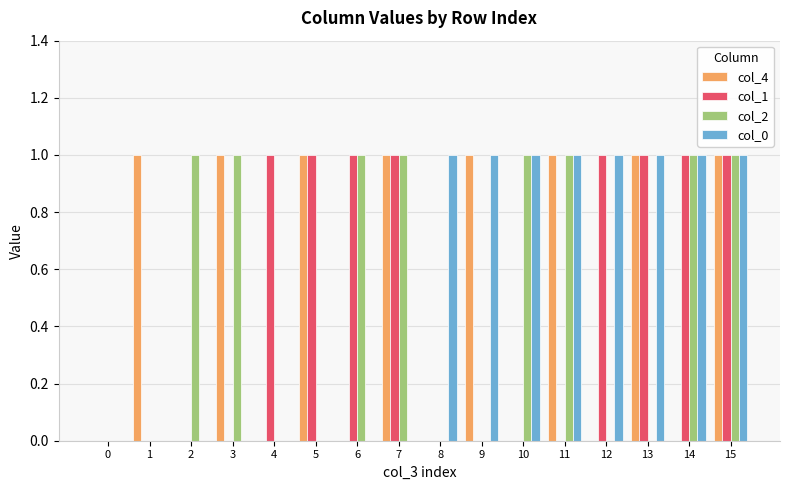

At which category is the sum across all series the highest?

15